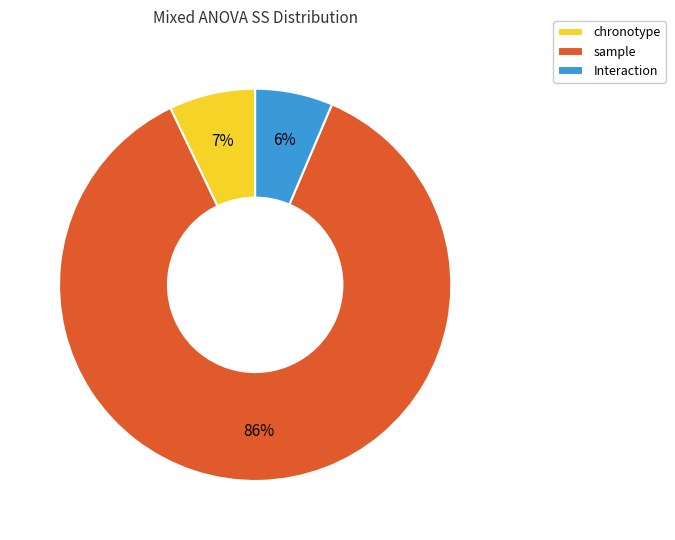

Which category has the biggest portion of the pie?

sample